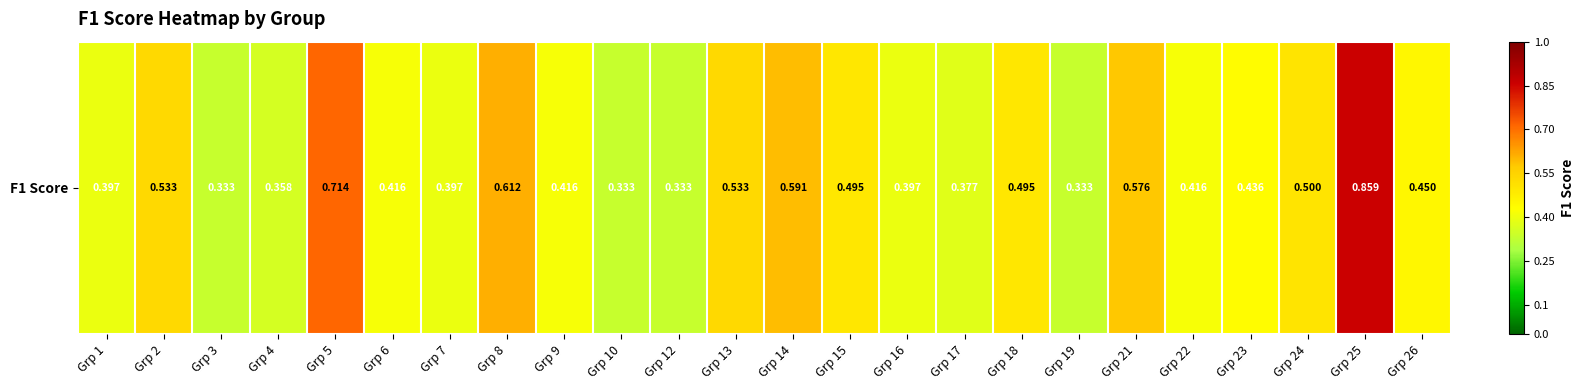

List the labels in order of value, smallest first.

Grp 3, Grp 10, Grp 12, Grp 19, Grp 4, Grp 17, Grp 1, Grp 7, Grp 16, Grp 6, Grp 9, Grp 22, Grp 23, Grp 26, Grp 15, Grp 18, Grp 24, Grp 2, Grp 13, Grp 21, Grp 14, Grp 8, Grp 5, Grp 25